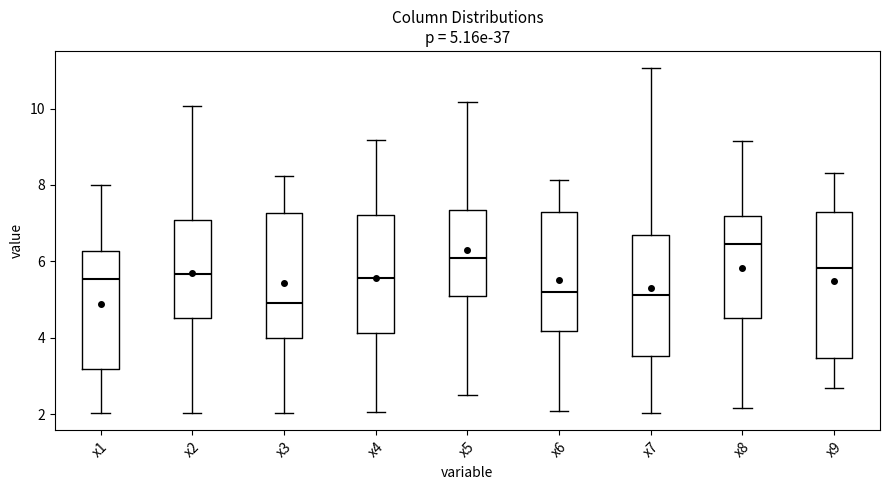

Which box's median line is the highest?

x8